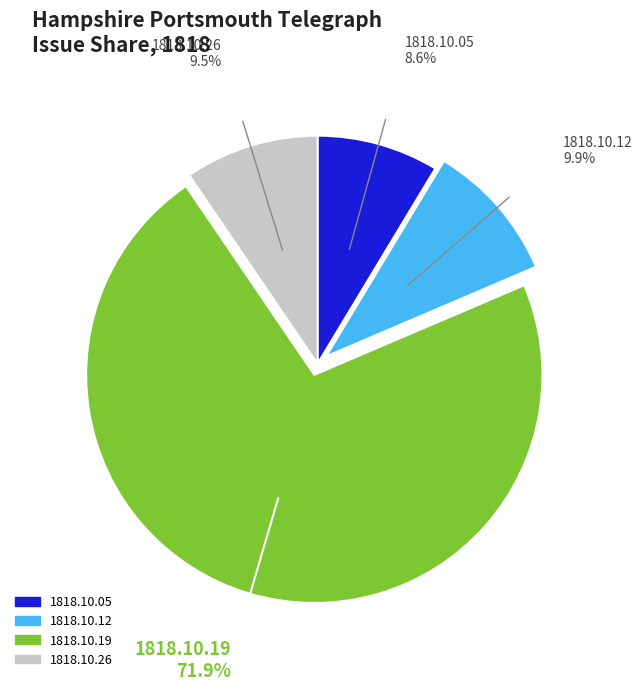

Count the number of slices in the pie.

4